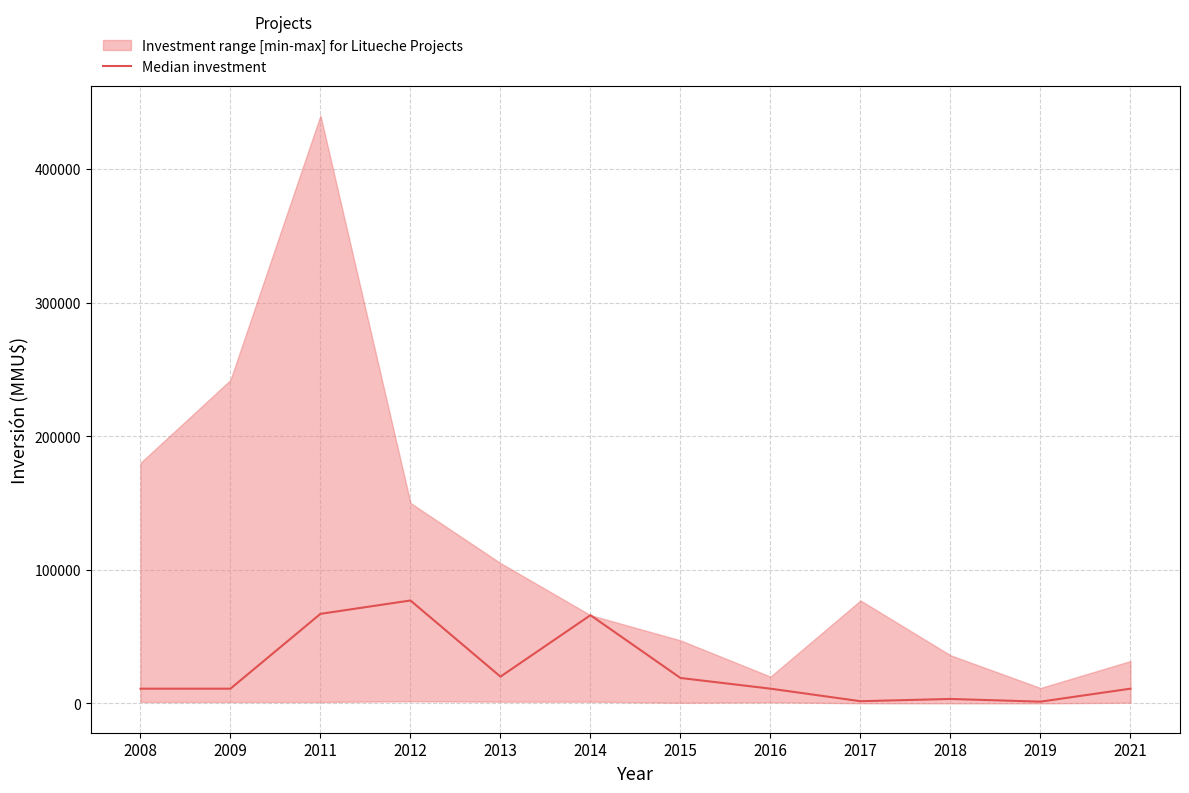

What is the sum of the values at 2018 and 2008?

14300